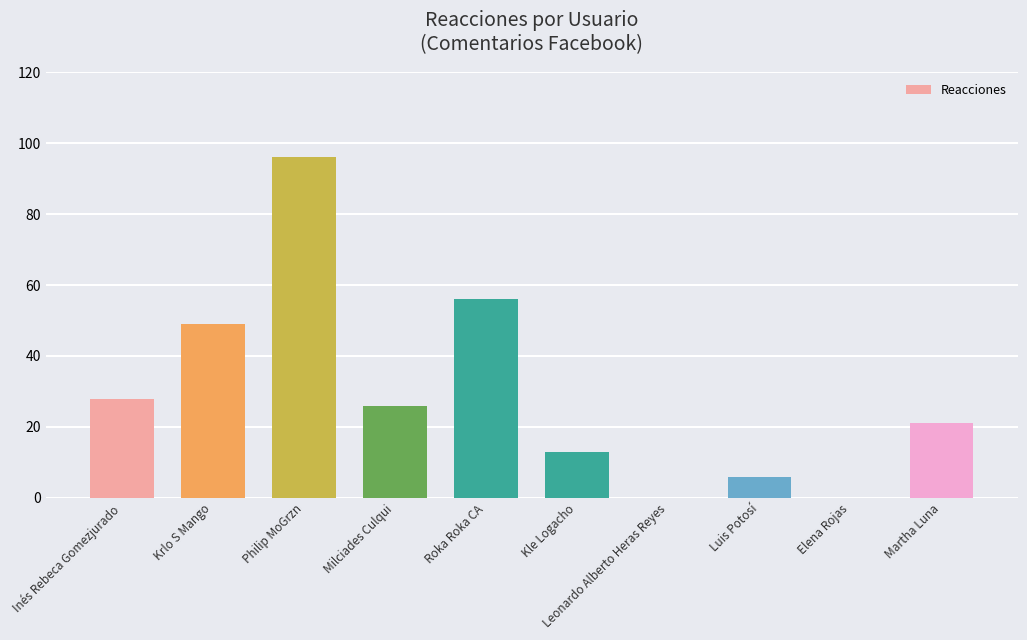

Reading left to right, list all the values displayed in this chart.

28	49	96	26	56	13	0	6	0	21